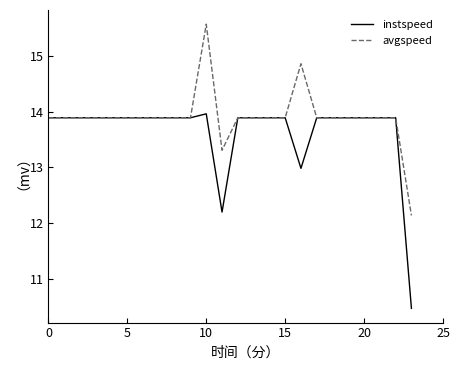

How many lines are shown in the chart?

2